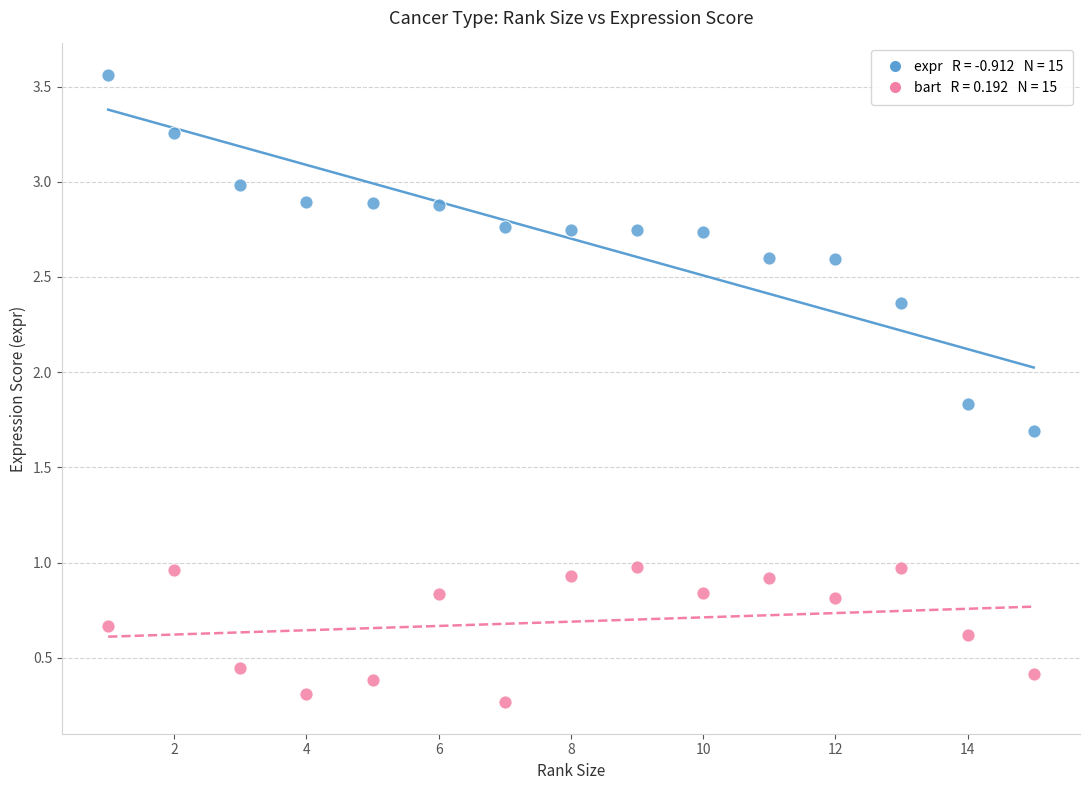

Across all data points, what is the range of X values (max minus min)?

14.0